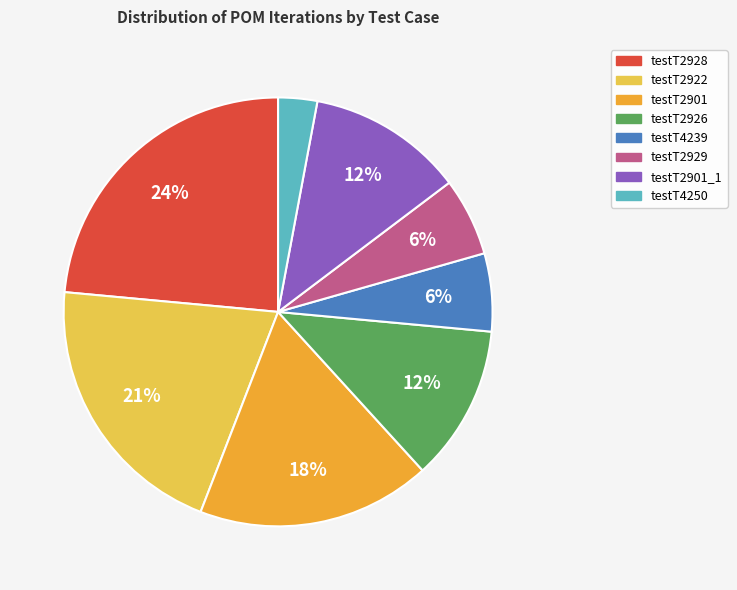

To the nearest percent, what is the average slice percentage?

12%